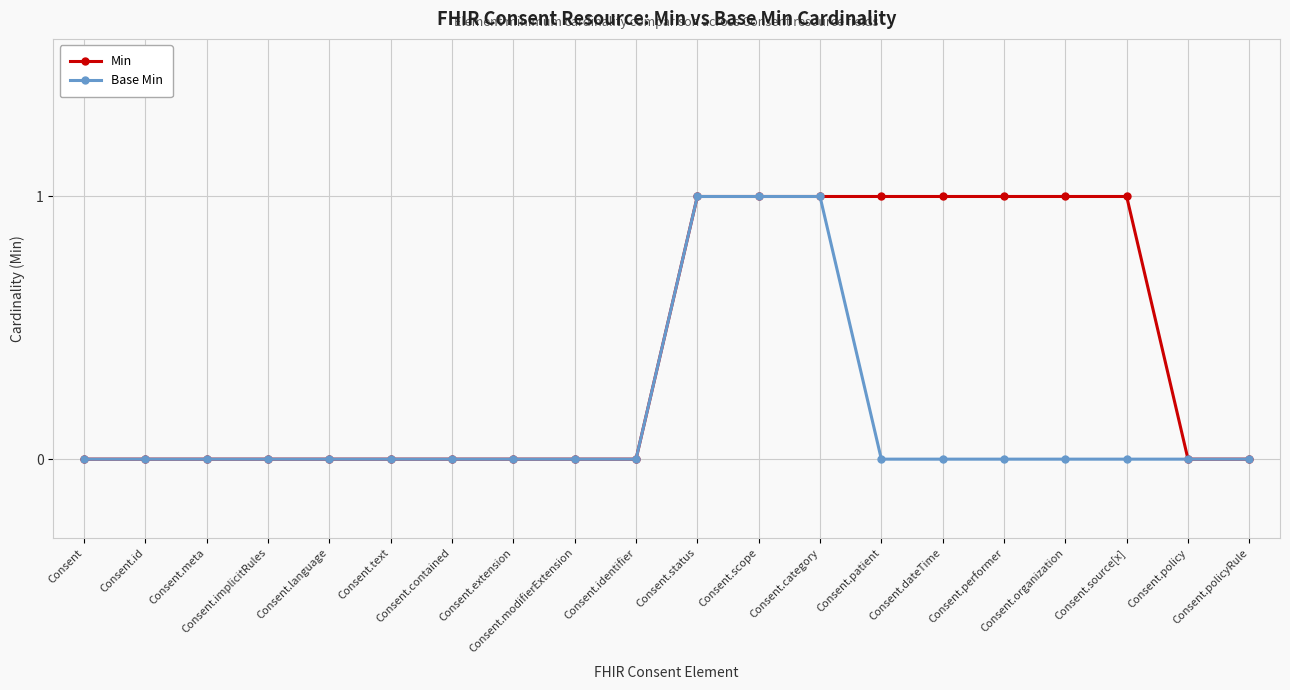

True or false: Base Min has a value of -1 at Consent.identifier.

False